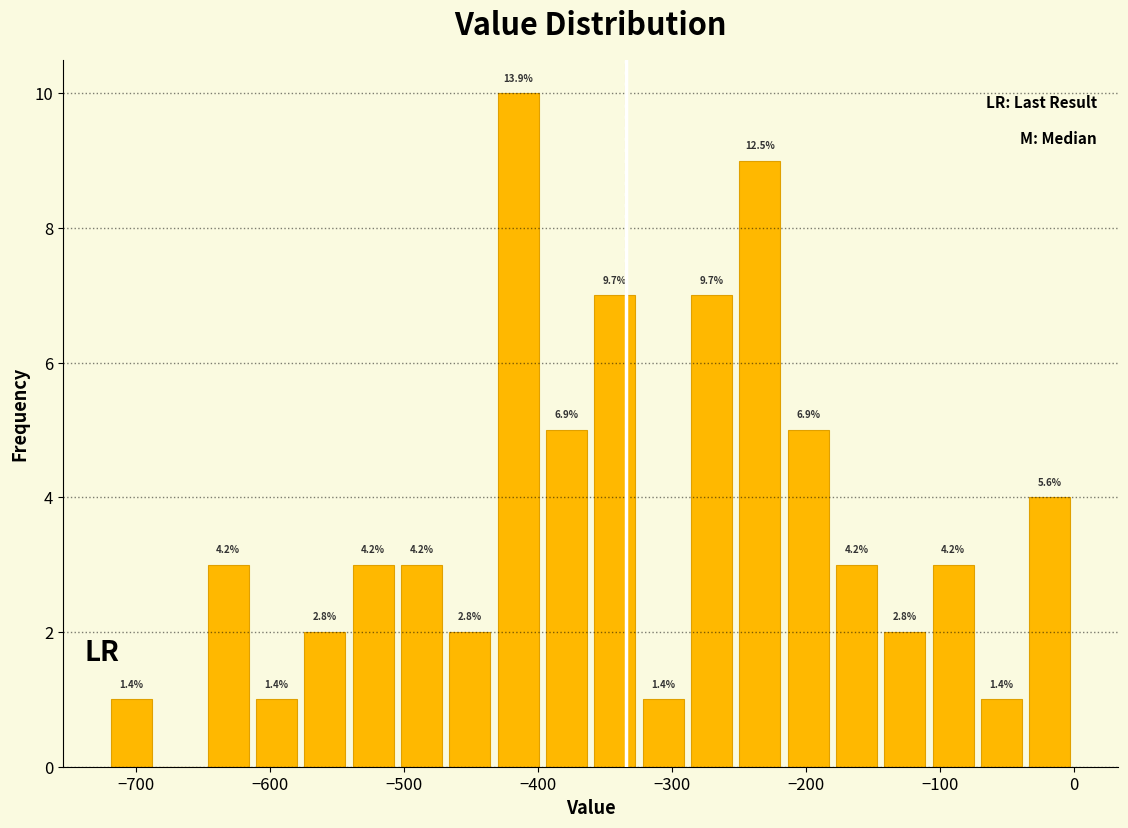

Read against the x-axis, roughly where is the centre of the tallest bar?

-410